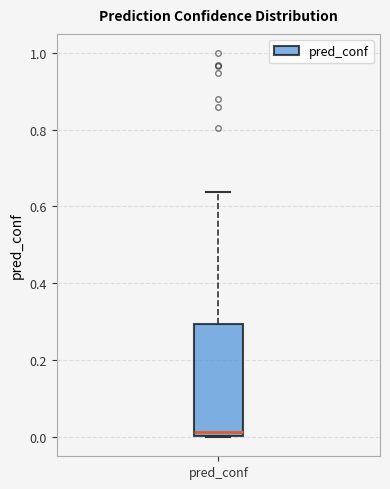

Transcribe this box plot: give where the median line is, the range the box spans, and where the two whiskers end, as read against the y-axis. The values are not printed on the chart, so give them approximately, as read against the axis.

median 0.02, box 0.00 to 0.30, whiskers 0.00 to 0.64